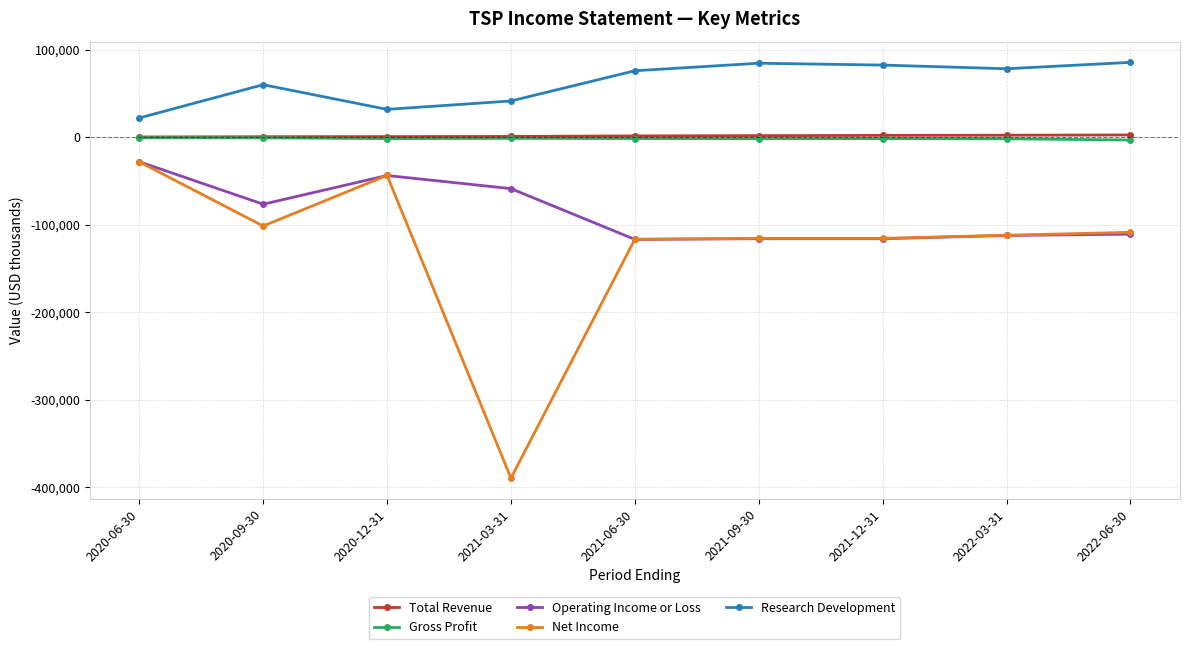

Where is the first local minimum for Net Income?

2020-09-30